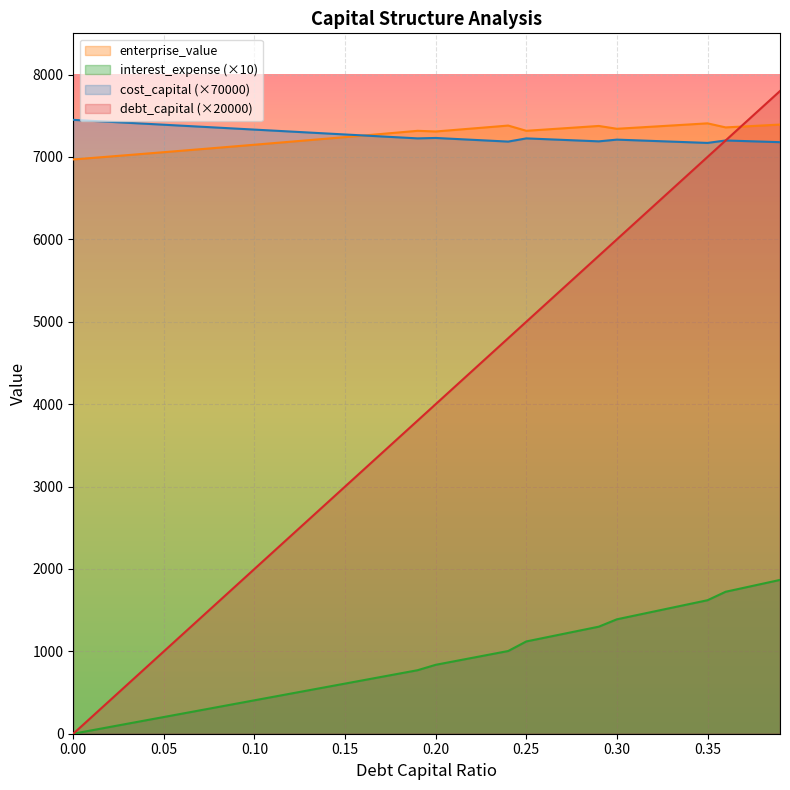

Which series has the largest total across all categories?

cost_capital